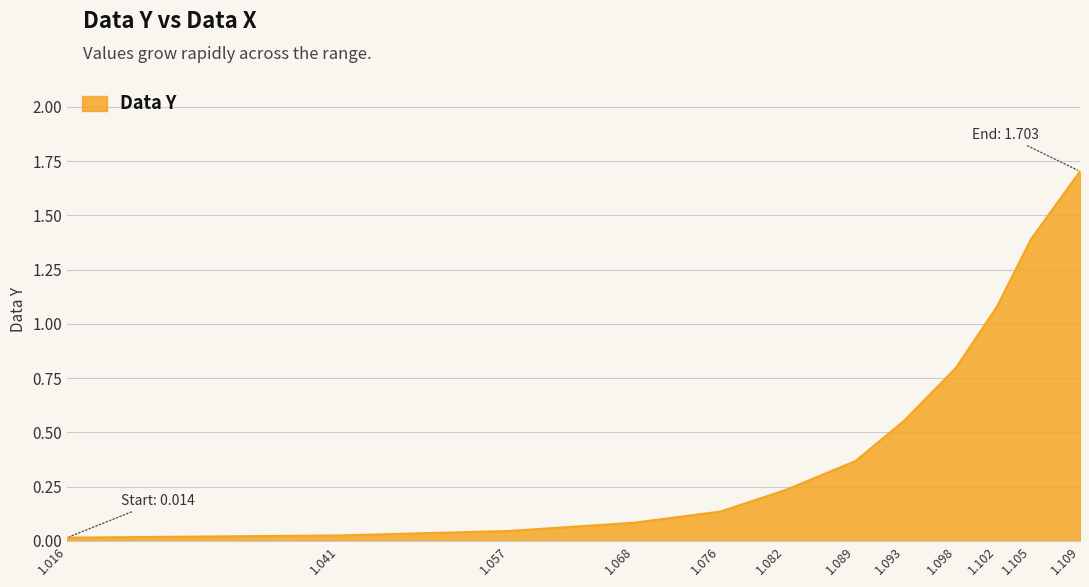

What is the difference between the maximum and minimum values?

1.7